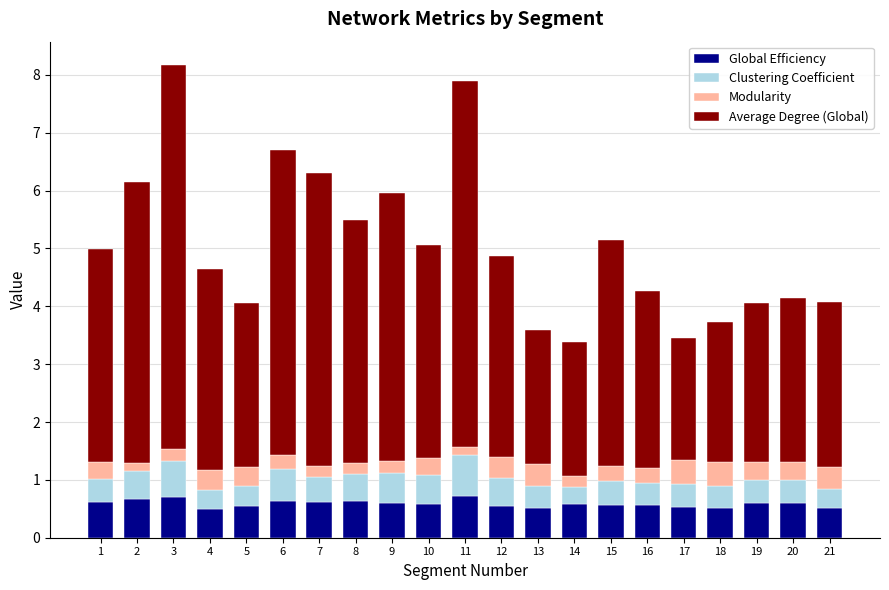

What is the average value of the Global Efficiency series?

0.6